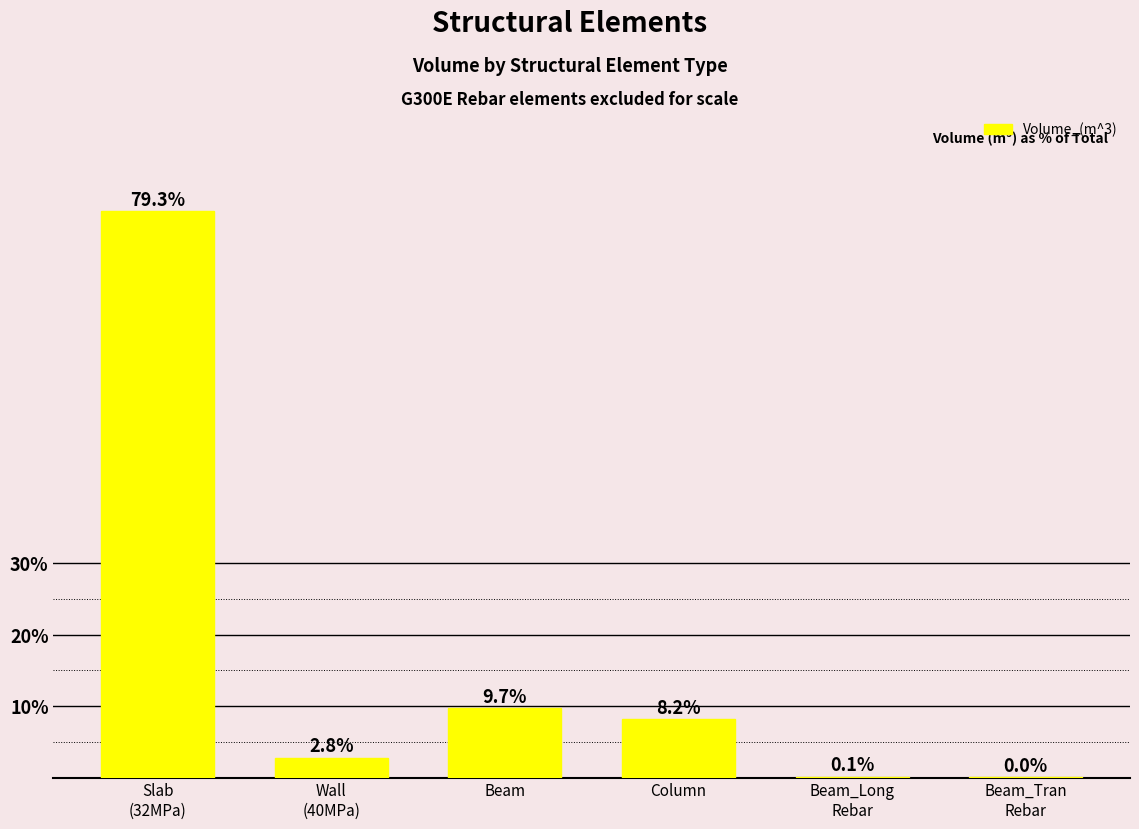

True or false: the data shows 3.6 at Column.

False